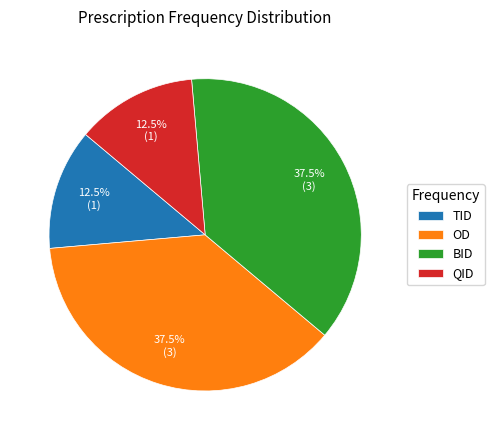

What portion of the pie excludes TID?

87.5%